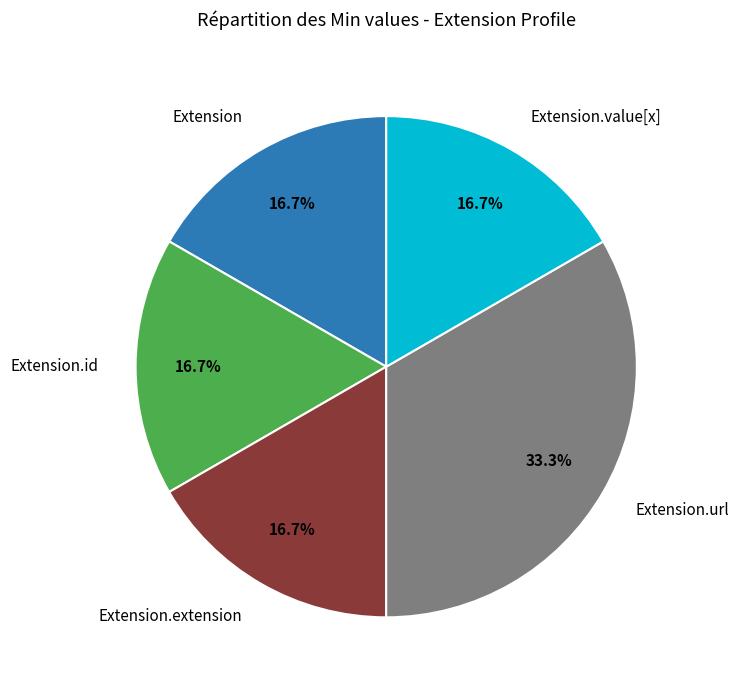

Does any single category account for the majority?

No